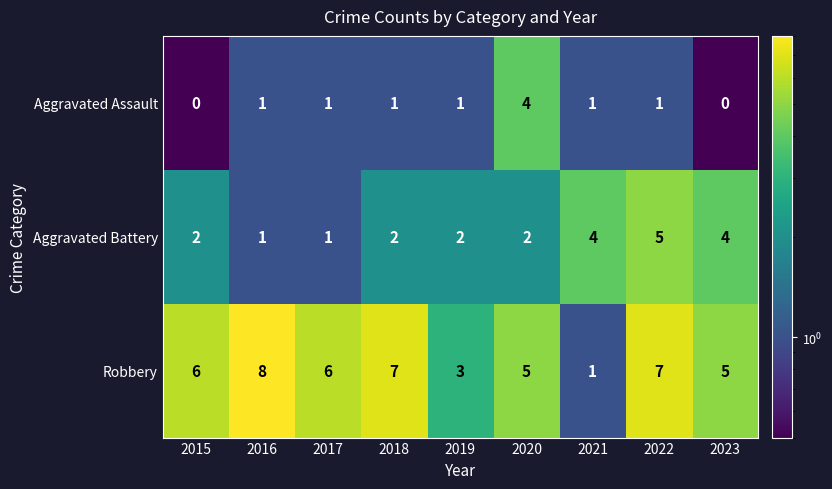

At how many categories does at least one series exceed 1?

9